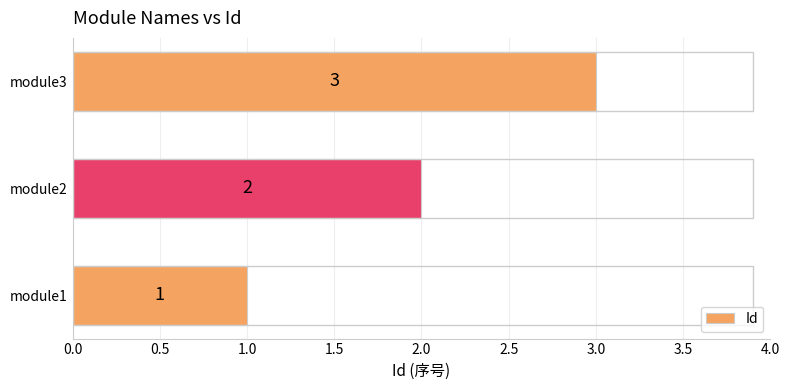

What is the sum of all values?

6